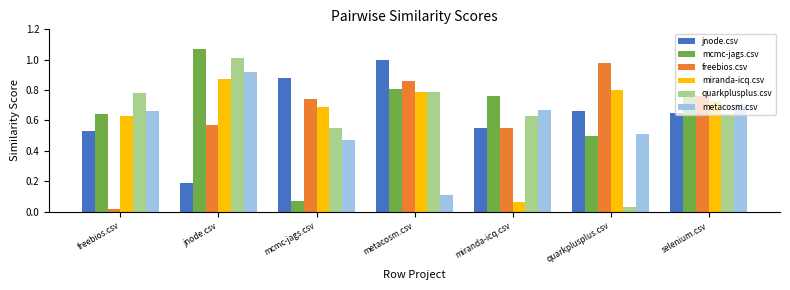

Between freebios.csv and quarkplusplus.csv, which series saw the biggest shift?

freebios.csv